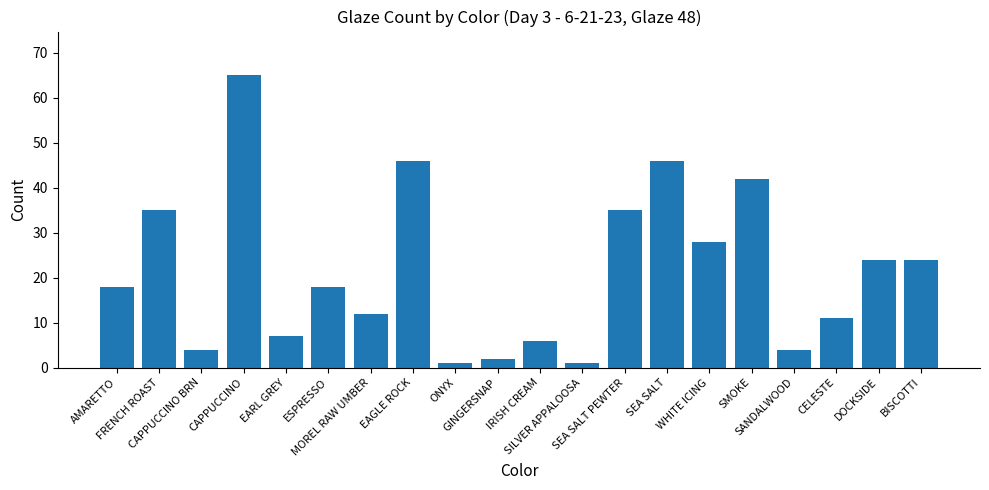

What is the difference between the second highest and second lowest values?

45